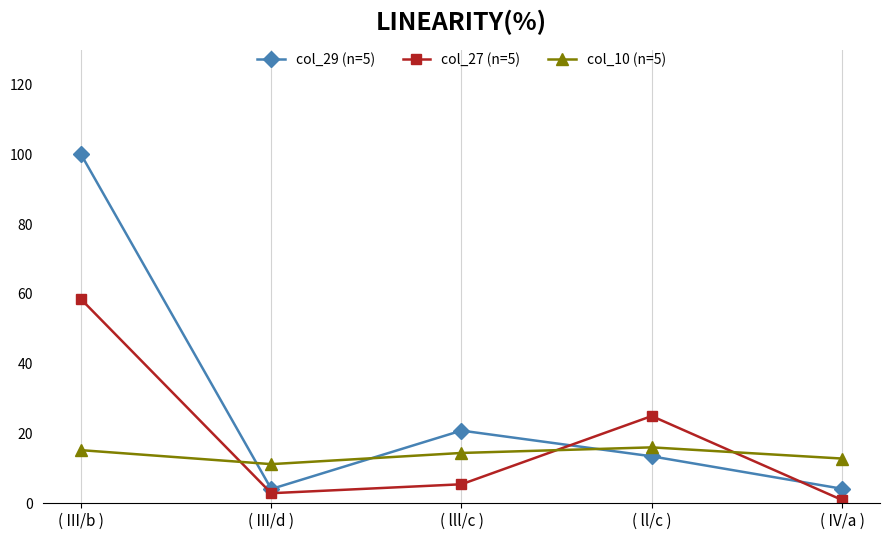

Is it true that col_10 (n=5) equals 12.8 at ( IV/a )?

True